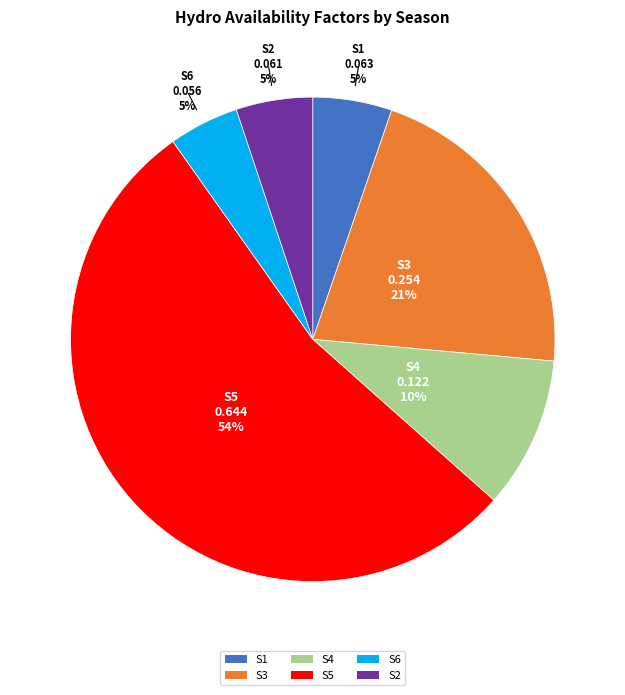

To the nearest percent, what percentage of the pie is S4?

10%